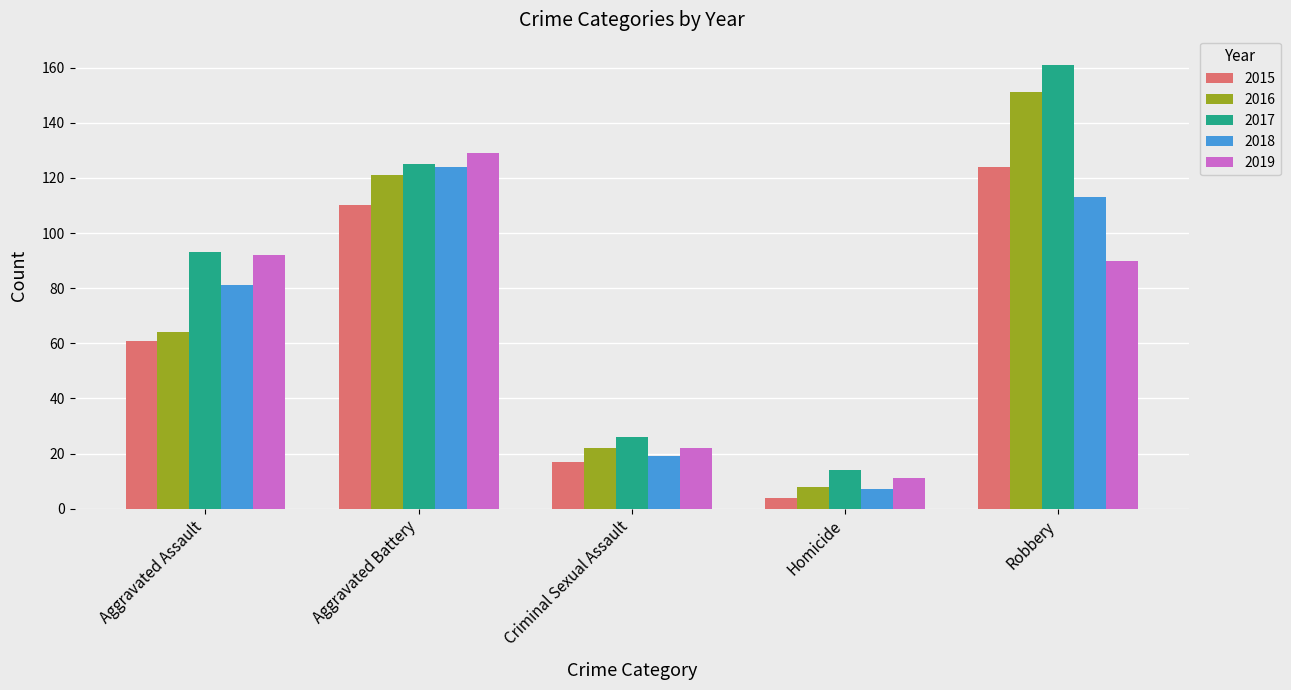

Between Aggravated Assault and Homicide, which series saw the biggest shift?

2019